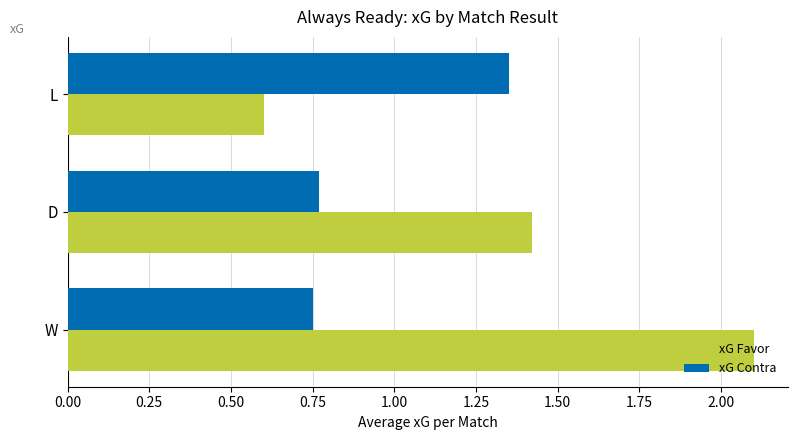

True or false: xG Favor has a value of 3.1 at W.

False